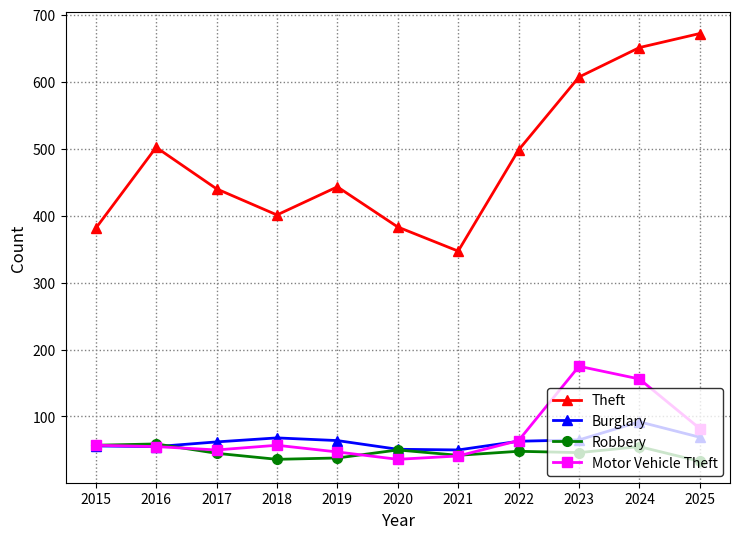

What is the value of the Motor Vehicle Theft point at the 5th from the left?

47